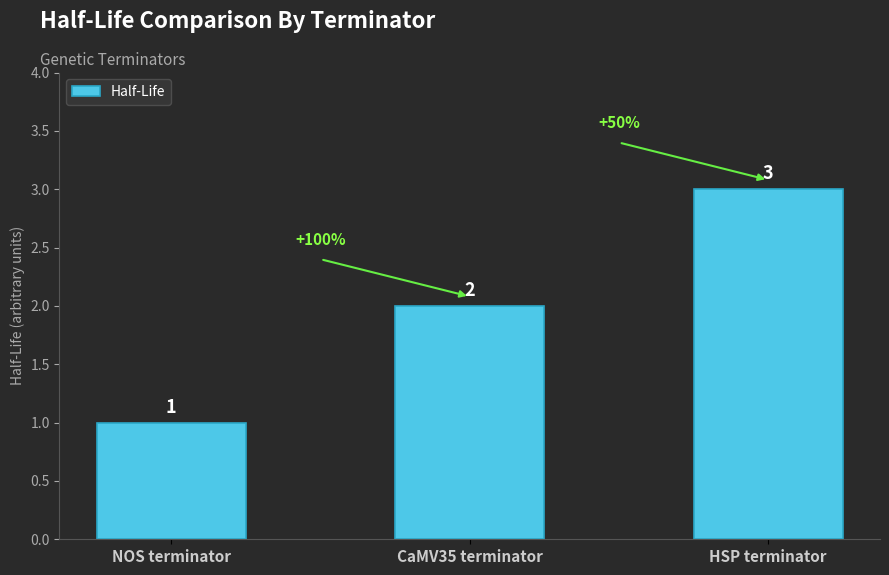

Reading left to right, list all the values displayed in this chart.

NOS terminator=1	CaMV35 terminator=2	HSP terminator=3